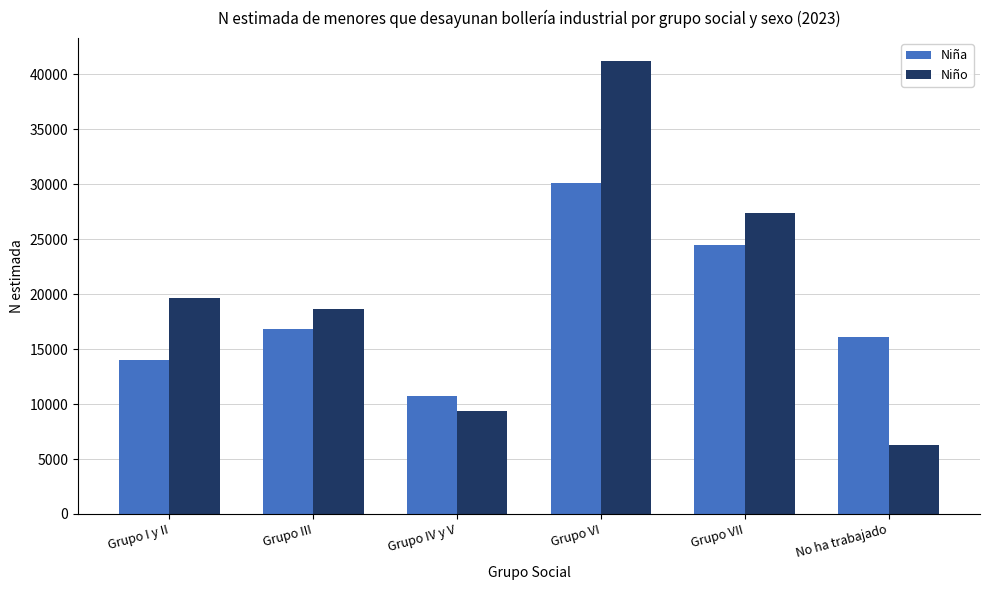

Between Grupo III and Grupo VII, which series saw the biggest shift?

Niño